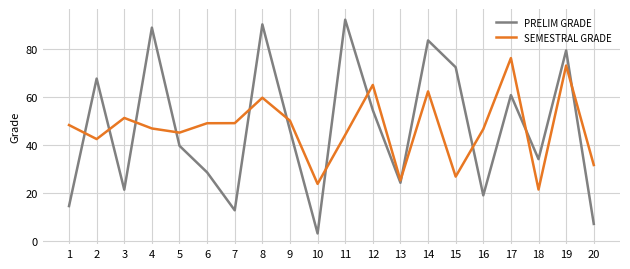

How many intersections are there between SEMESTRAL GRADE and PRELIM GRADE?

12